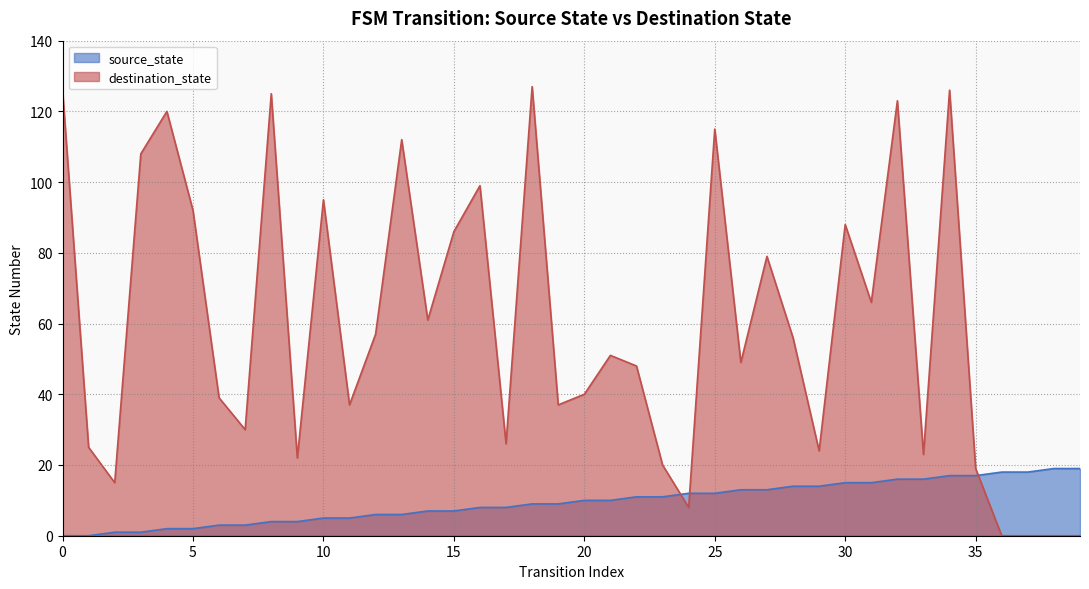

How many values in the destination_state series are below 51?

20